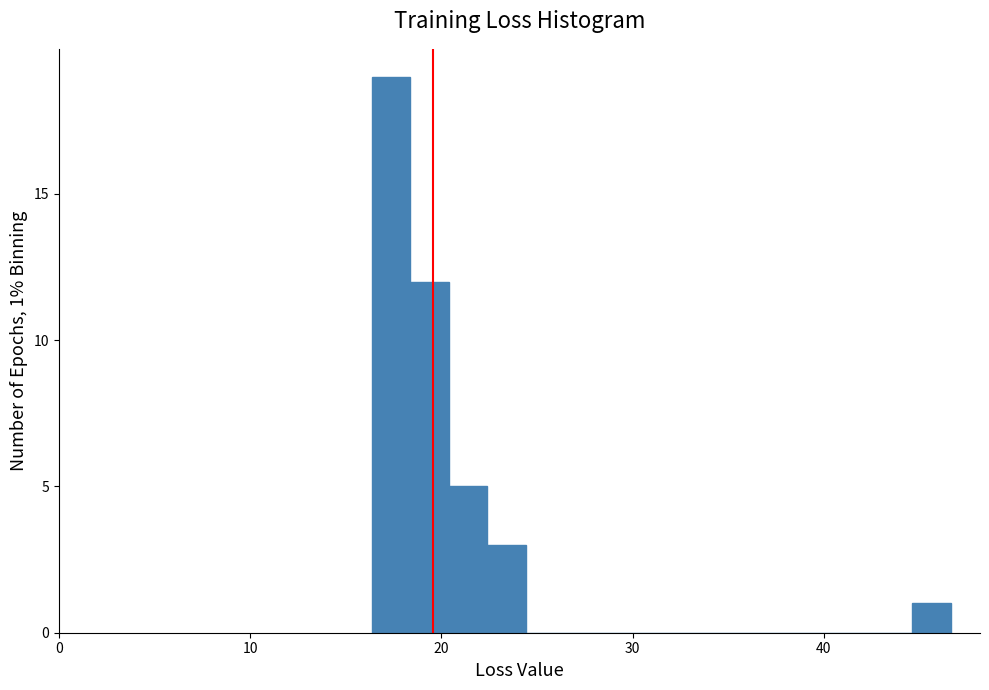

Around what value on the x-axis is the tallest bar? Give the approximate position of its centre, as read against the axis.

17